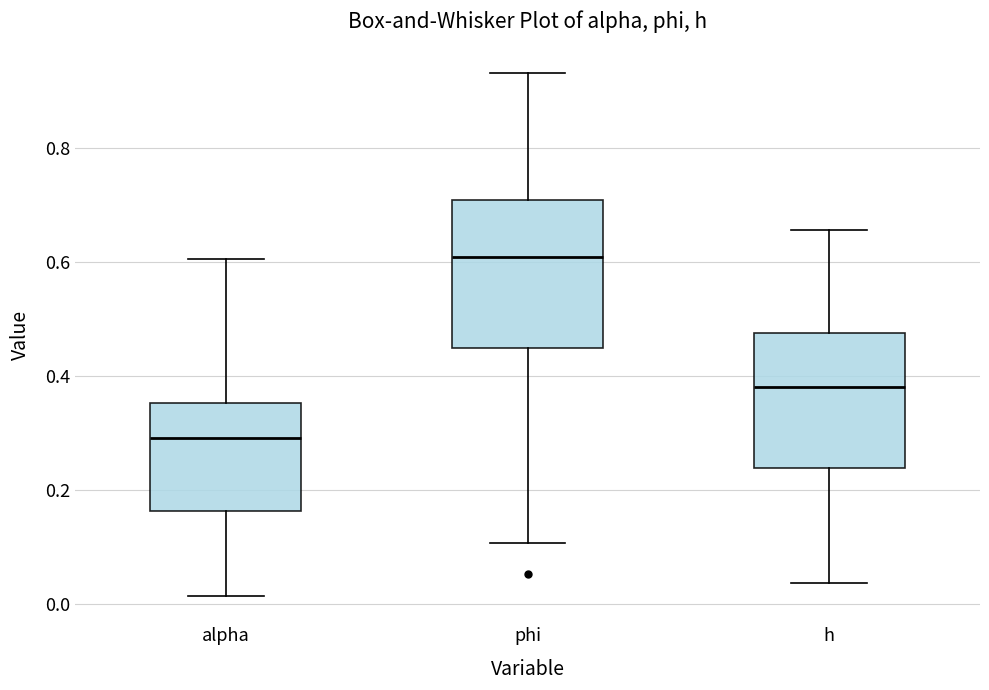

Reading left to right, transcribe this box plot: for each box, give where its median line is, the range the box spans, and where its two whiskers end, as read against the y-axis. The values are not printed on the chart, so give them approximately, as read against the axis.

alpha: median 0.30, box 0.16 to 0.36, whiskers 0.02 to 0.60
phi: median 0.60, box 0.44 to 0.70, whiskers 0.10 to 0.94
h: median 0.38, box 0.24 to 0.48, whiskers 0.04 to 0.66